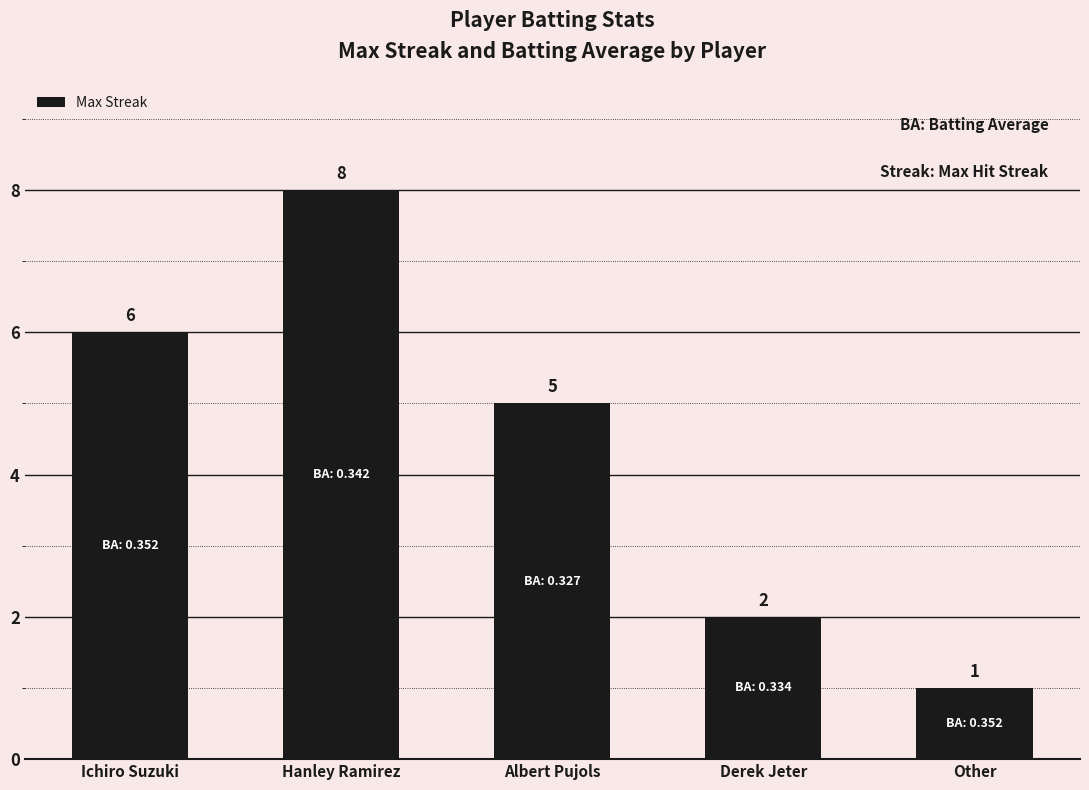

What is the smallest value displayed?

1